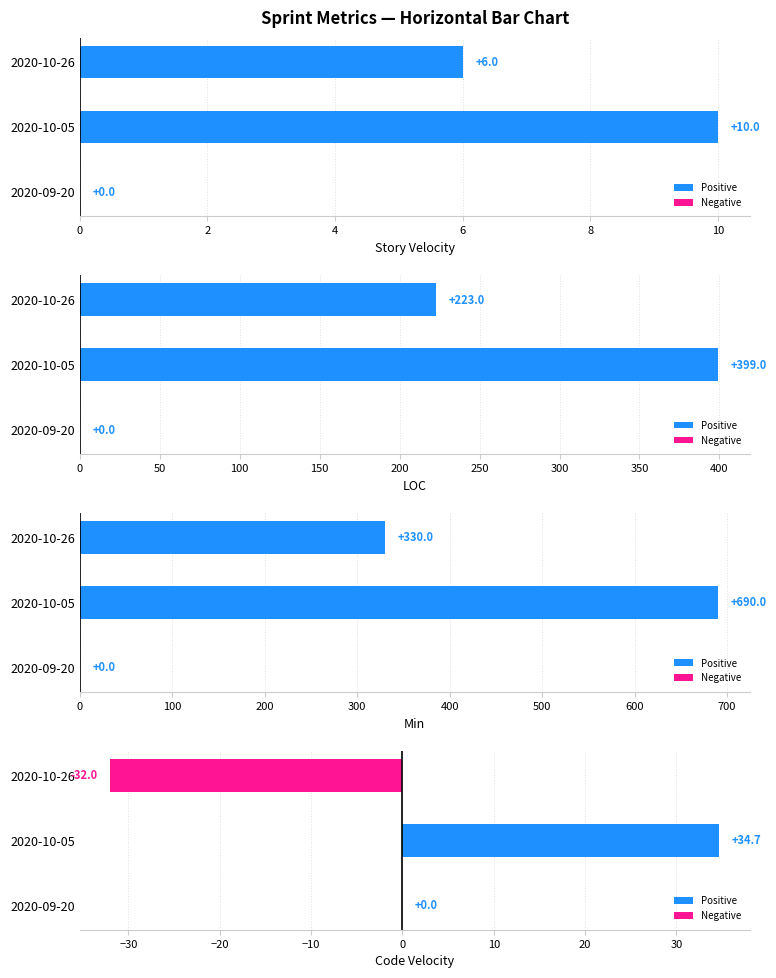

How many Min values are between 0 and 690?

3